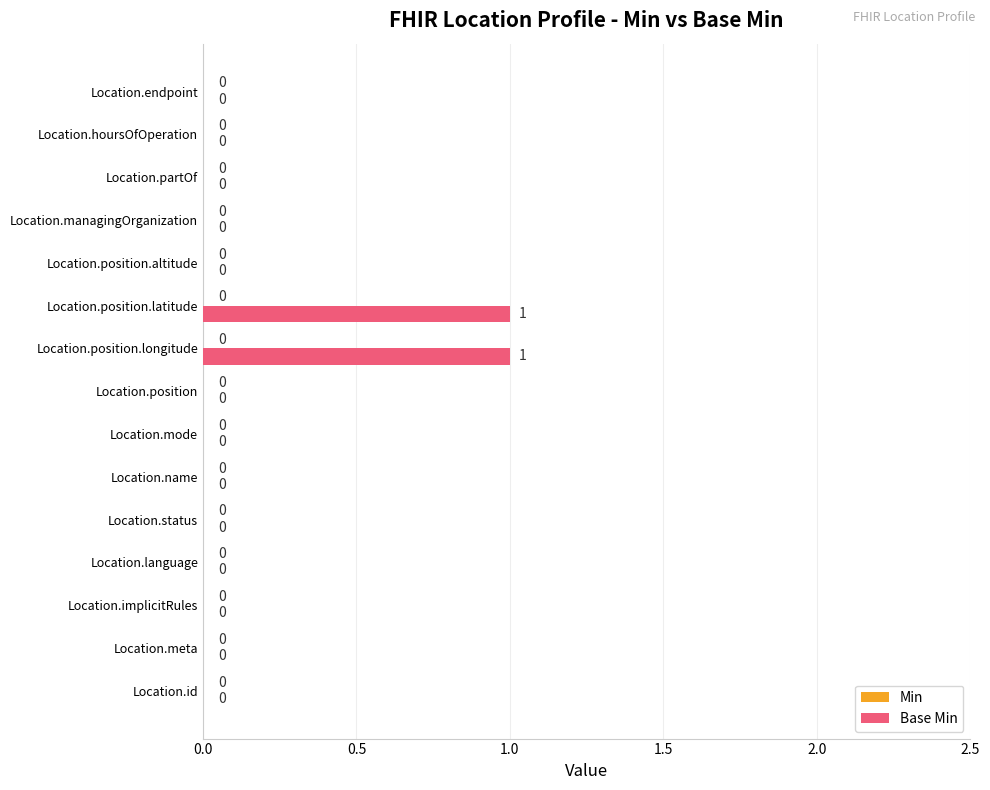

True or false: the data shows 1 at Location.mode.

False